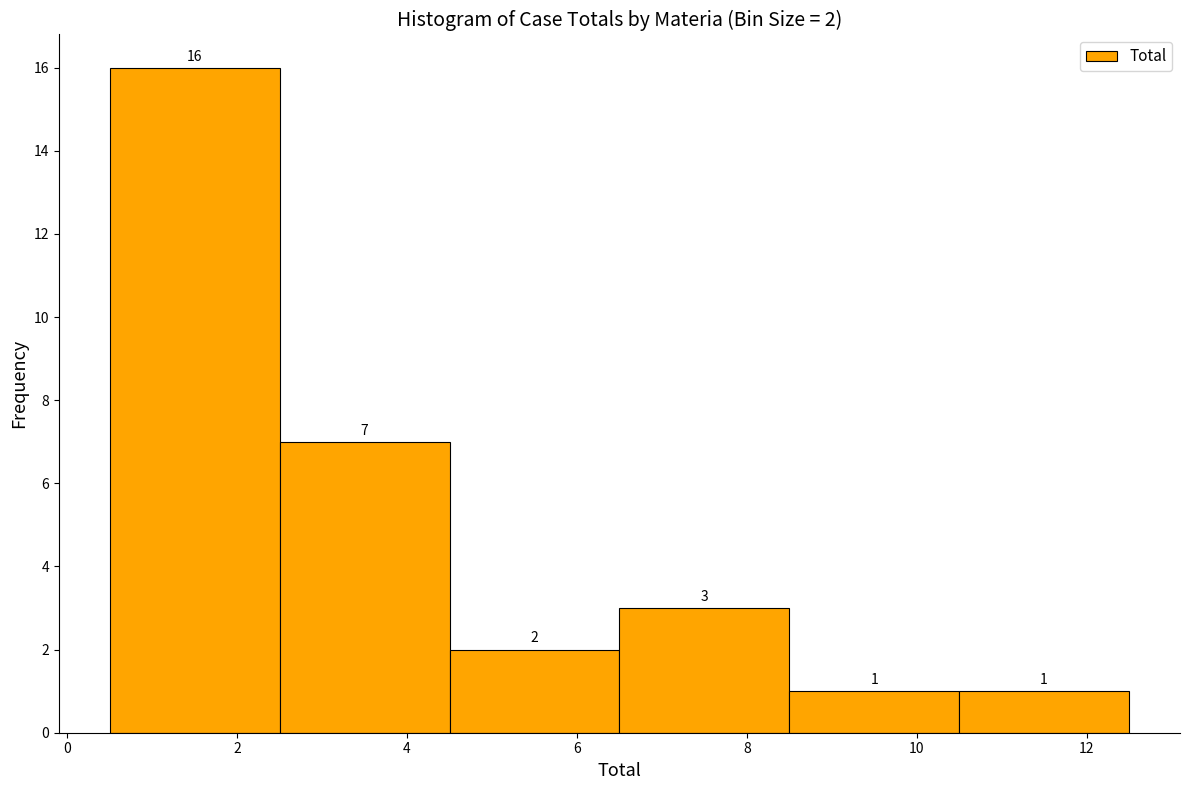

Which range on the x-axis has the tallest bar?

0.5 to 2.5